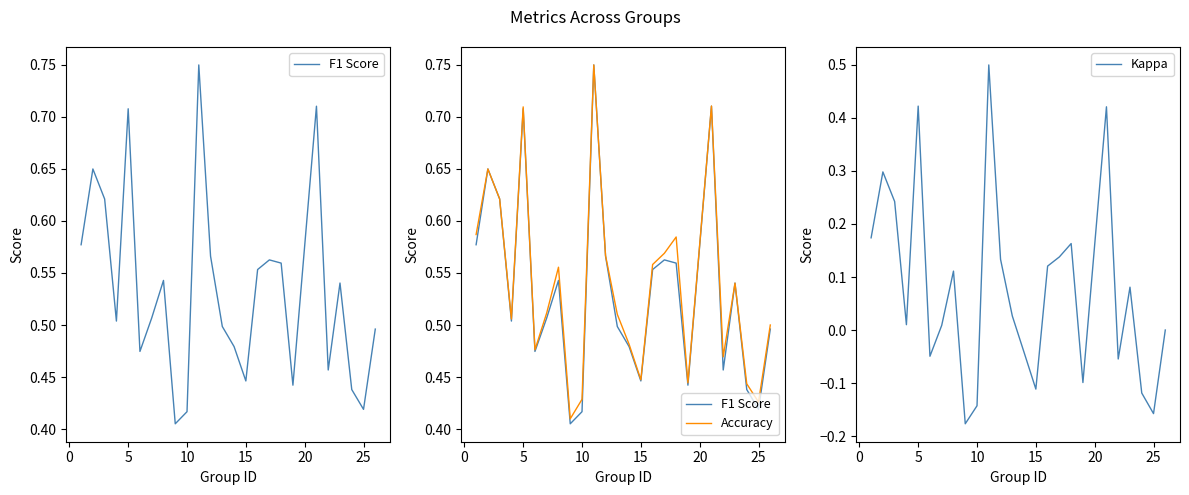

What is the highest value of the Kappa series?

0.5